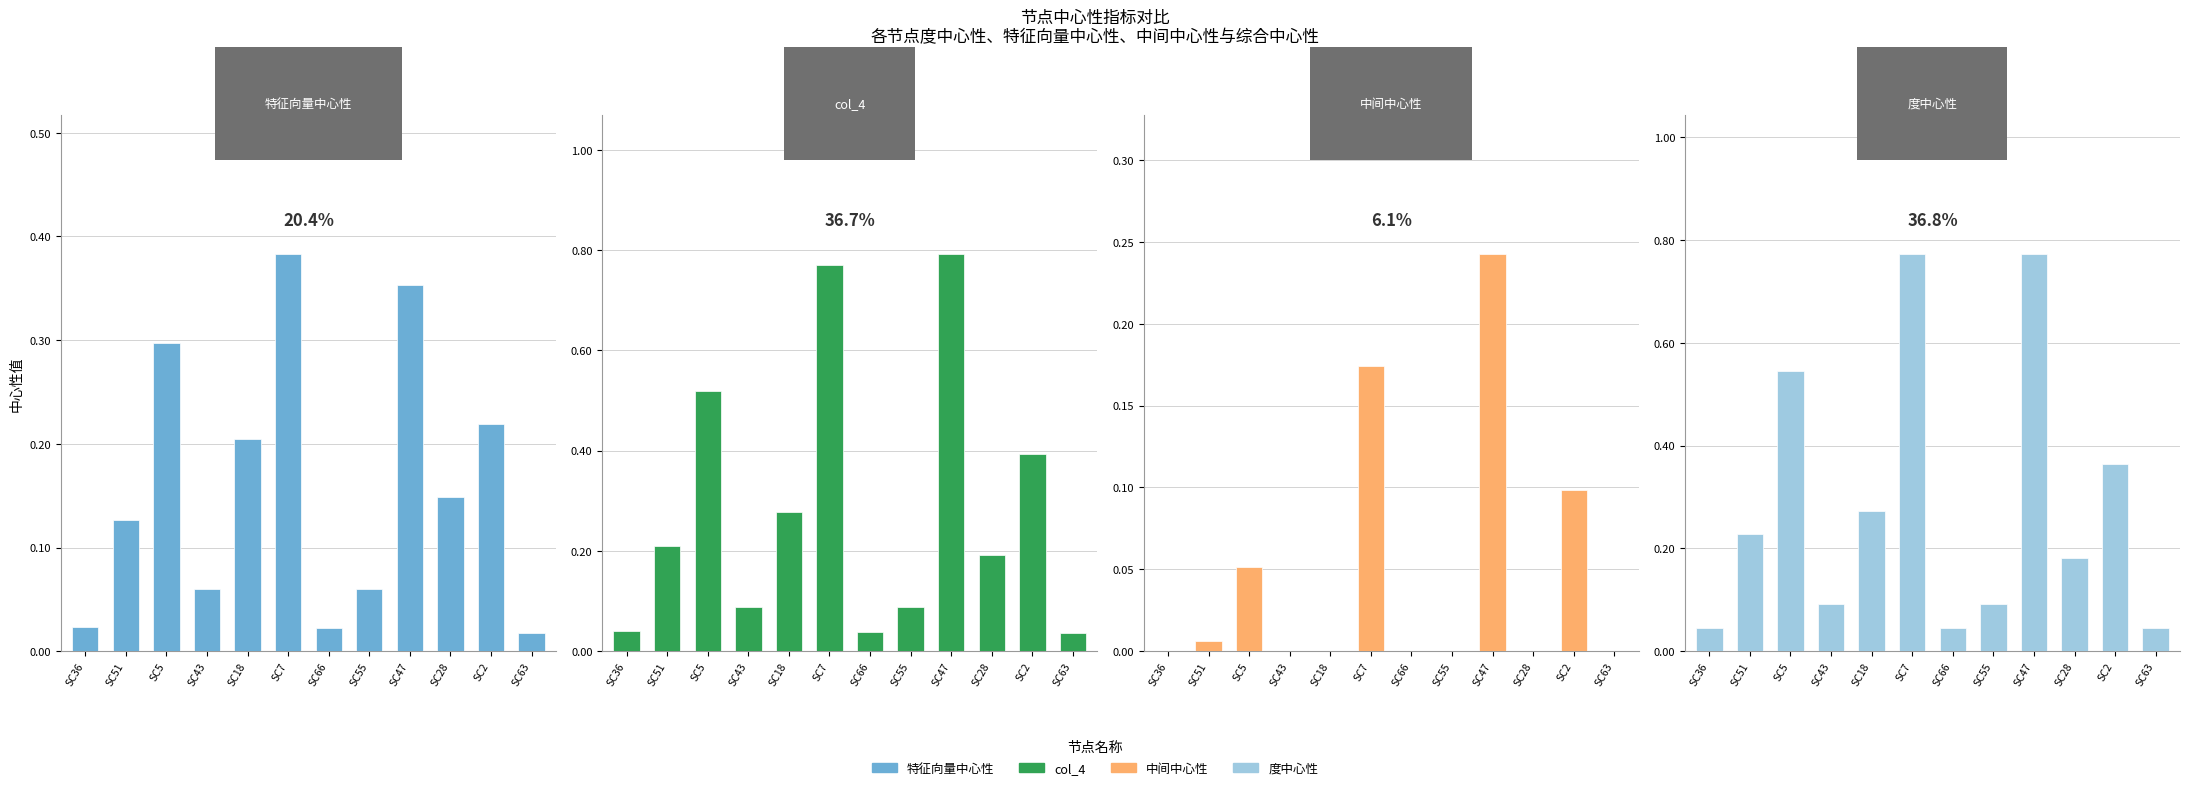

What is the label of the 12th bar from the left?

SC63